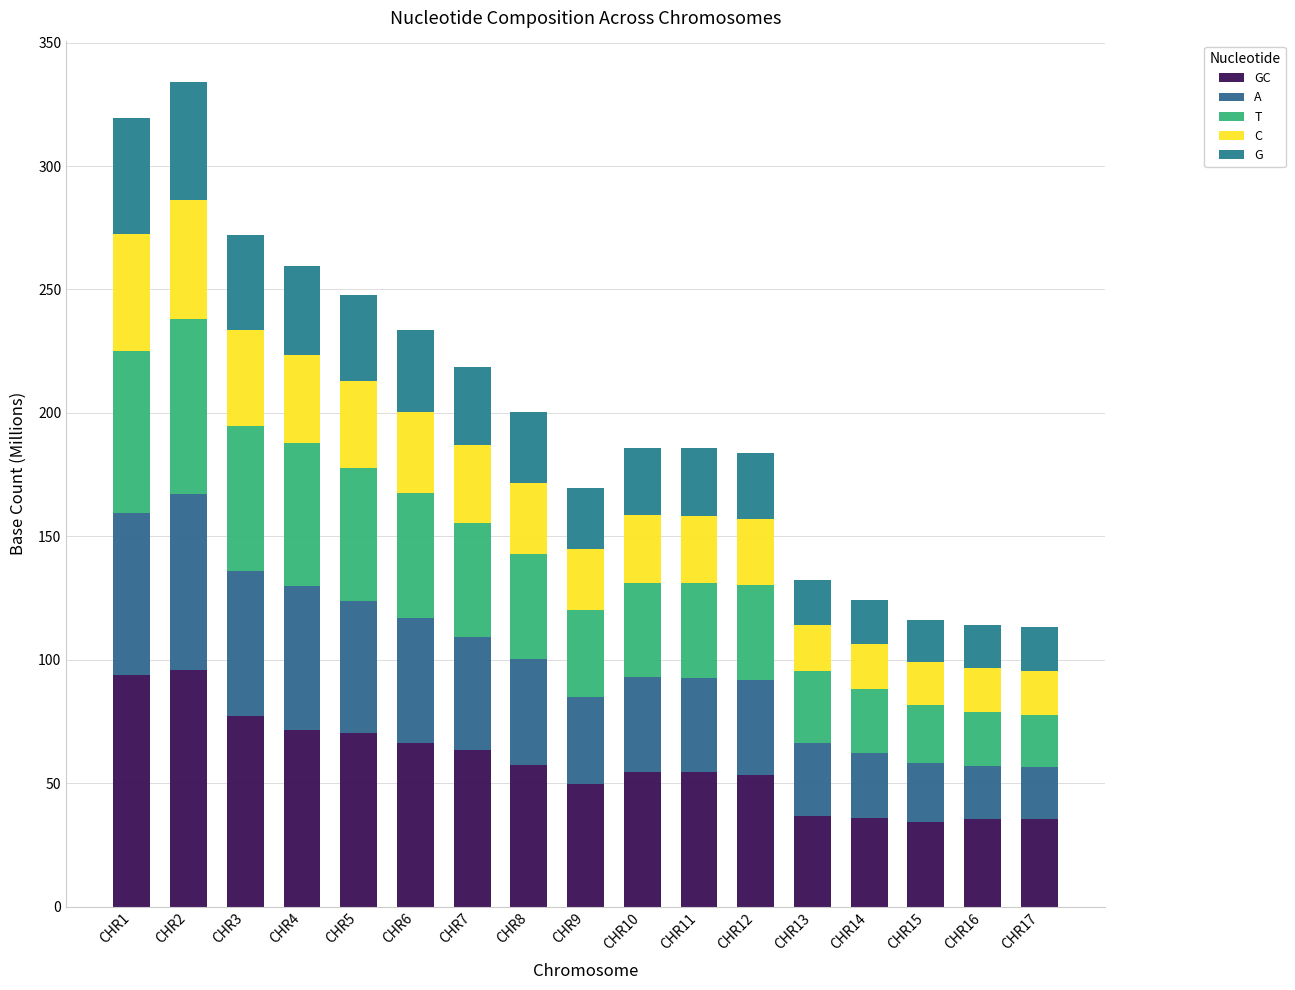

How many categories are shown in the chart?

17